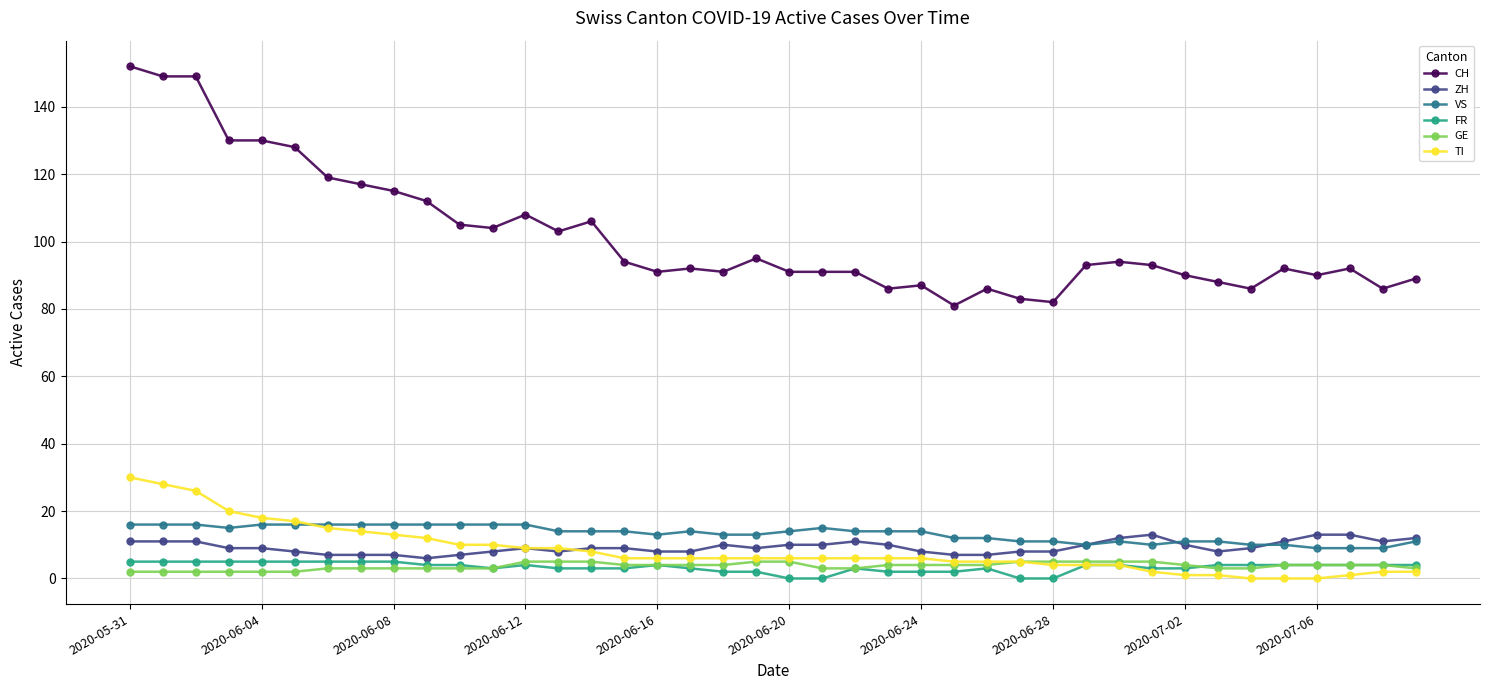

Which series has the widest spread of values?

CH